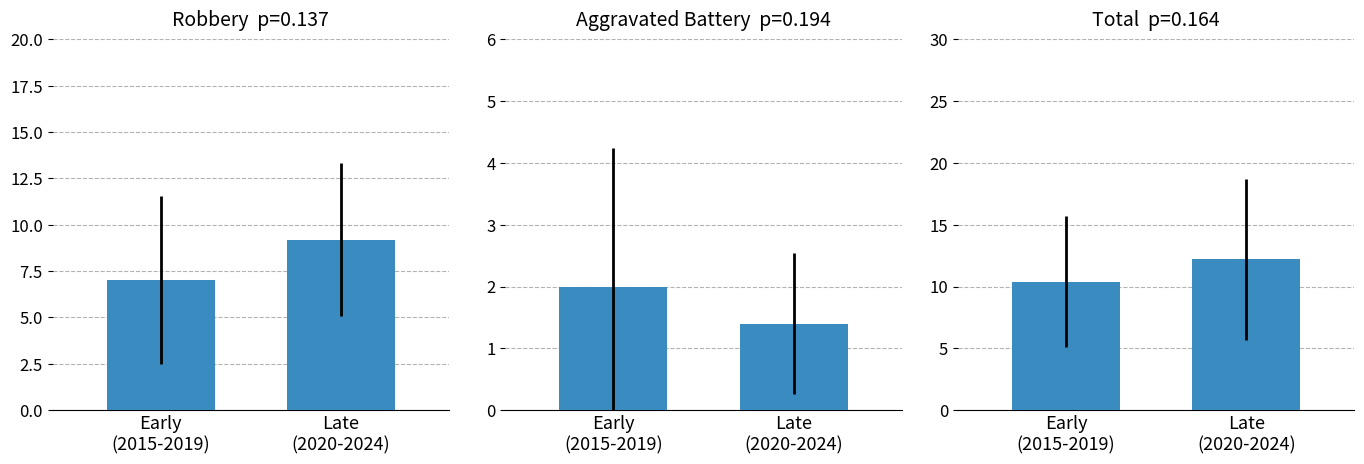

Which series has the largest total across all categories?

Total